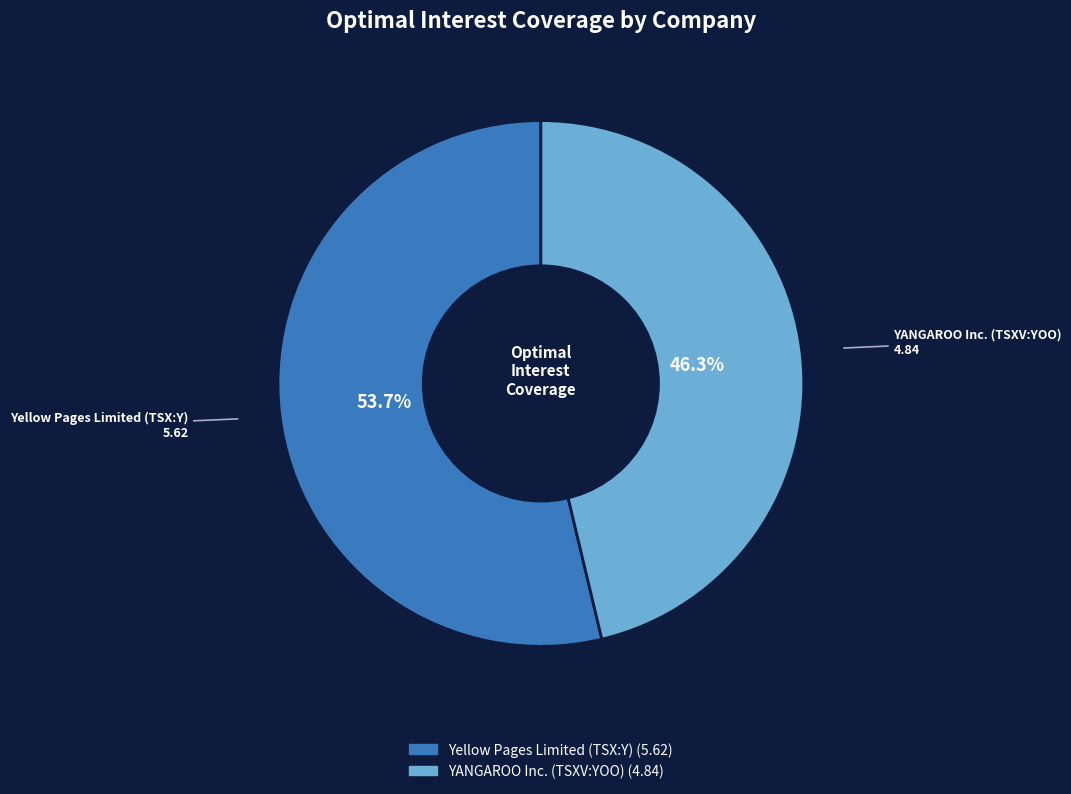

True or false: YANGAROO Inc. (TSXV:YOO) accounts for 46% of the total.

True